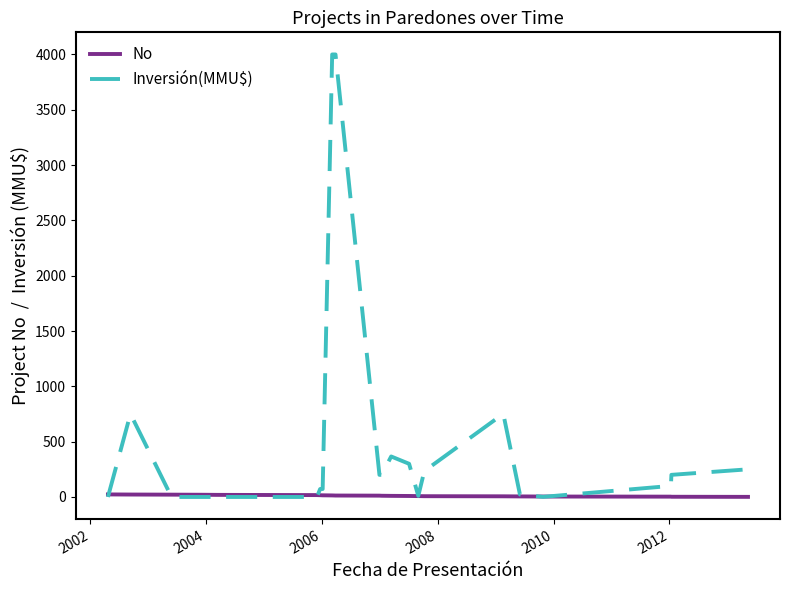

Which series has the largest total across all categories?

Inversión(MMU$)